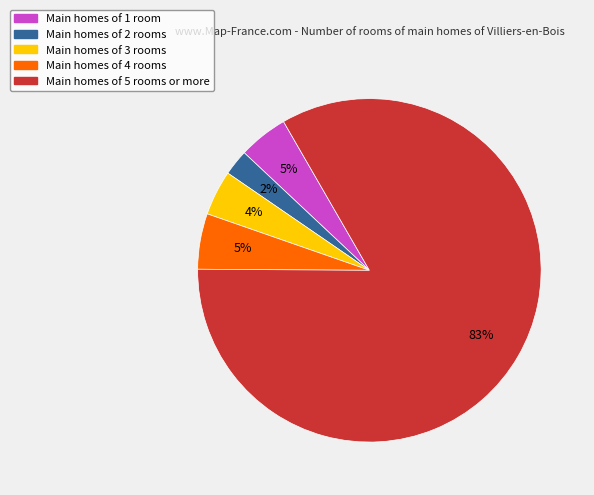

Is the sum of Main homes of 1 room and Main homes of 3 rooms greater than half?

No